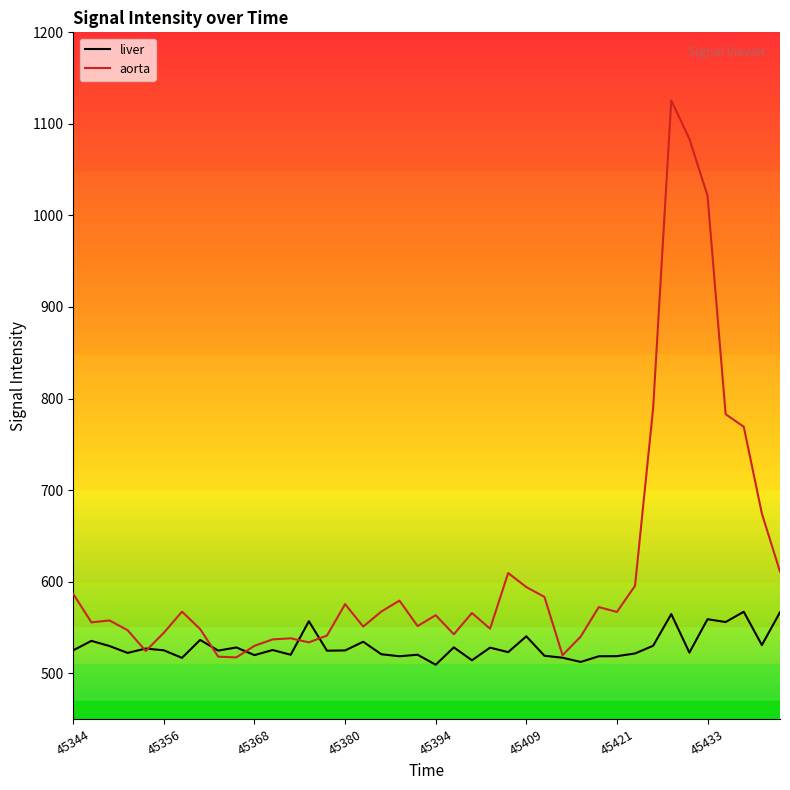

List the series in order of their overall mean, highest first.

aorta, liver